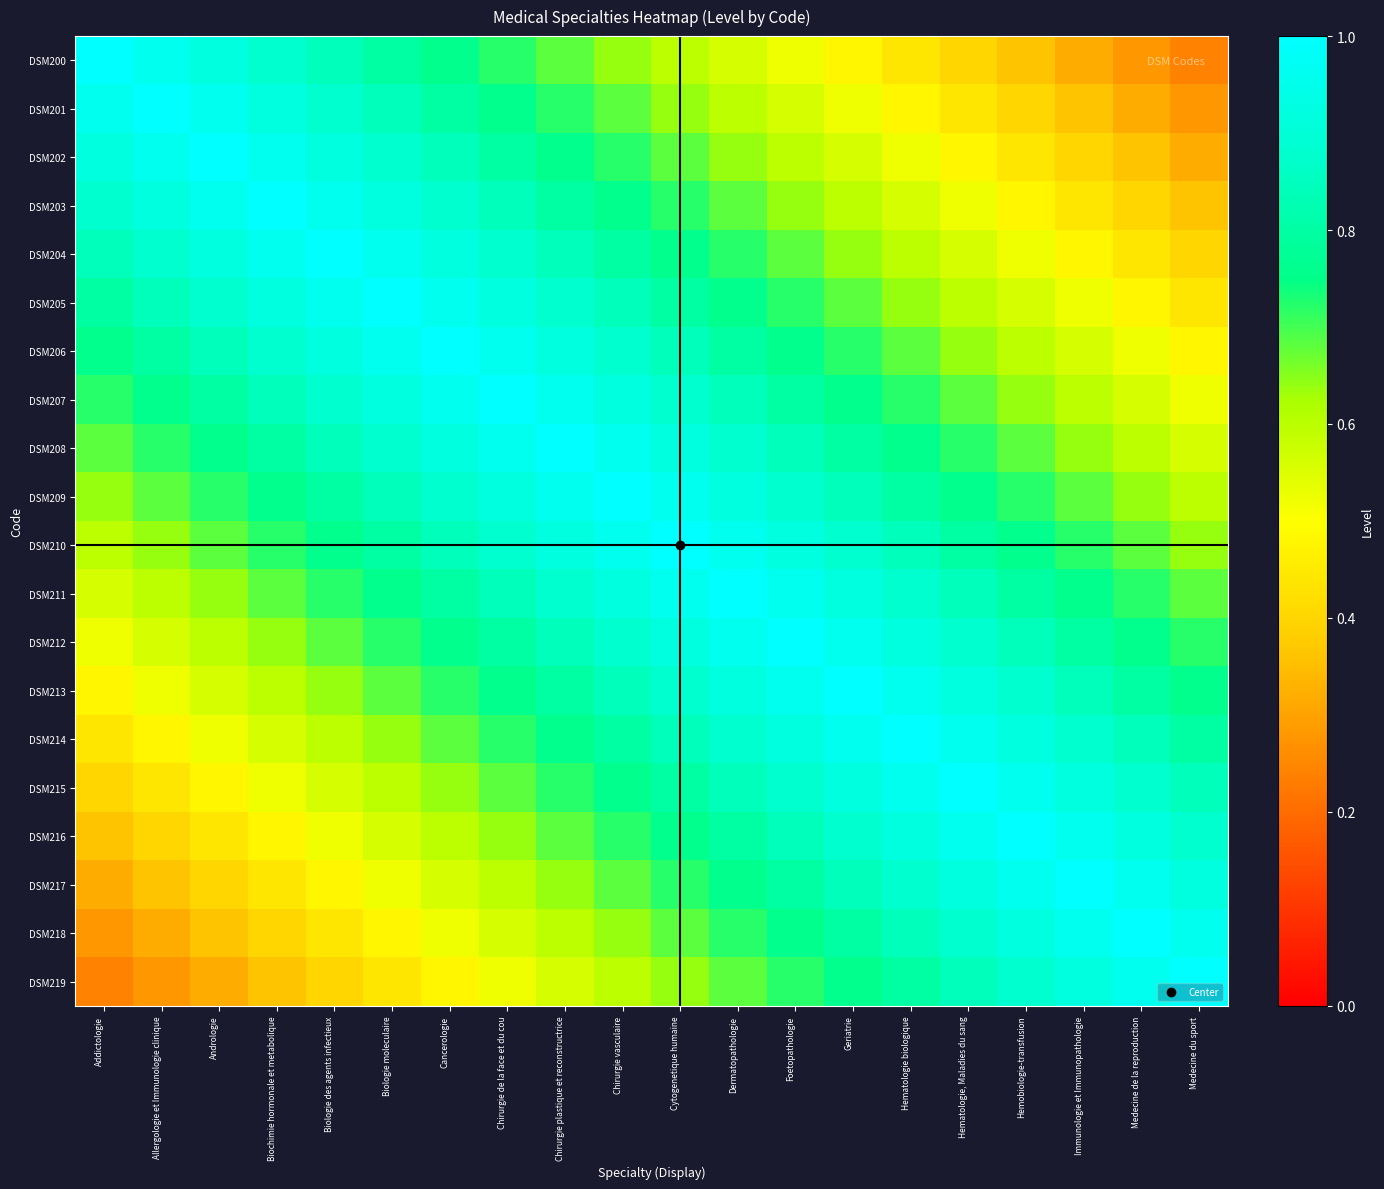

How many categories are shown in the chart?

20